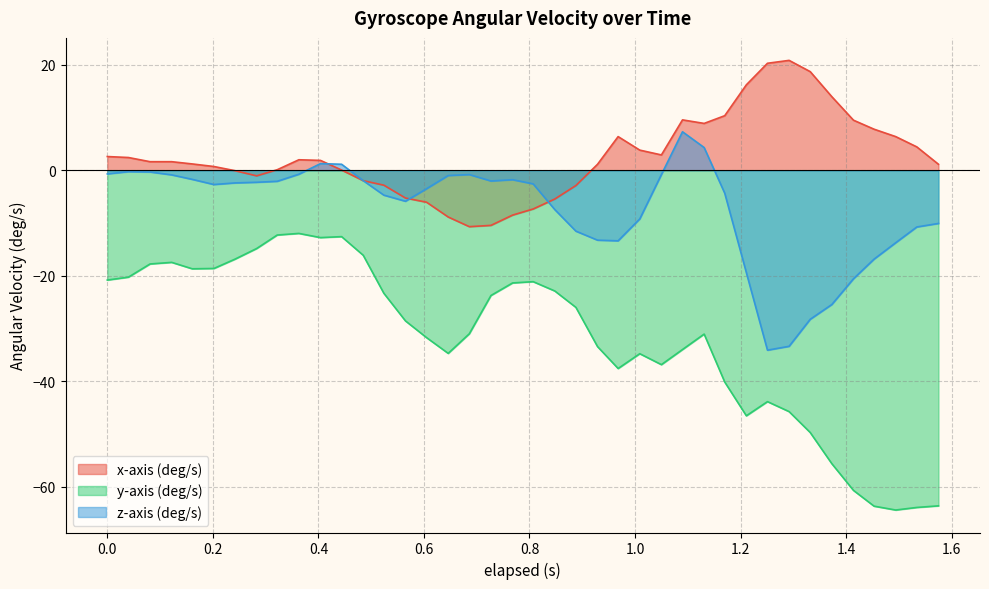

Where is z-axis (deg/s) nearest to the value -13?

0.929